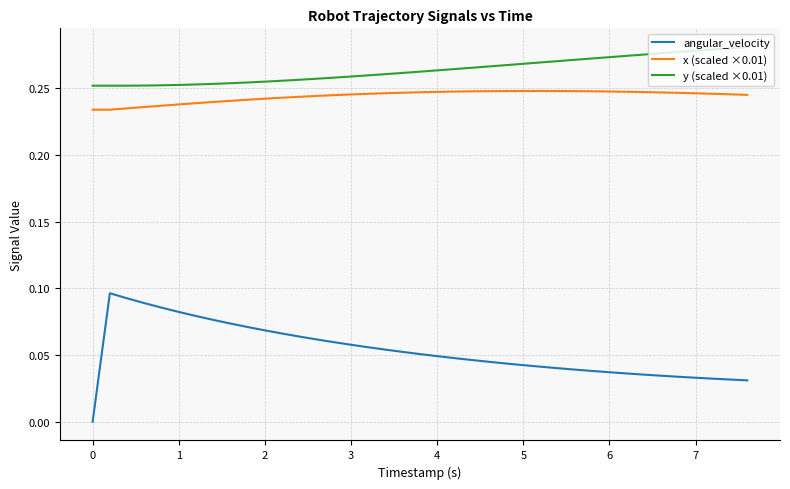

List the series in order of their peak value, highest first.

y (scaled ×0.01), x (scaled ×0.01), angular_velocity